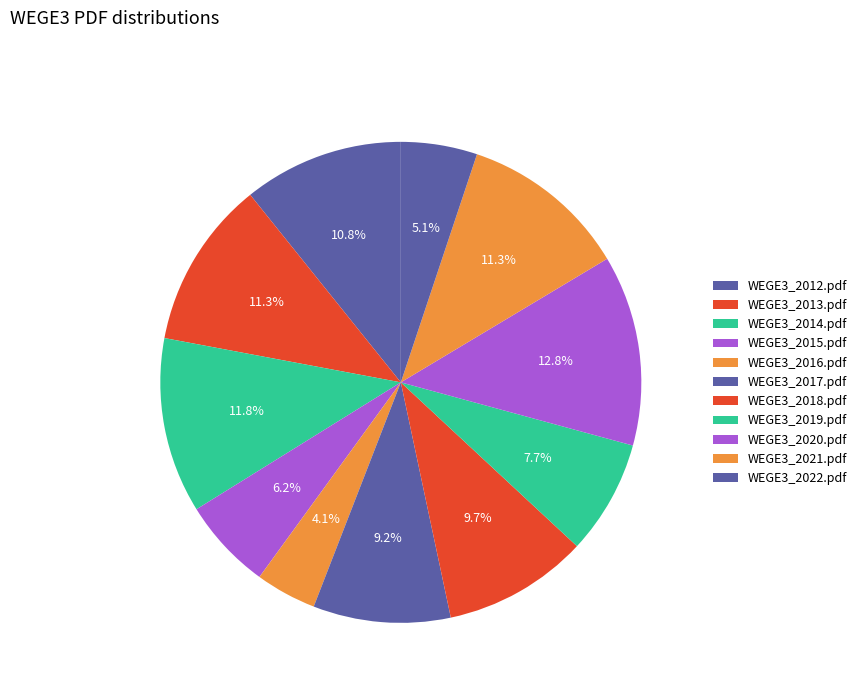

Is the sum of WEGE3_2021.pdf and WEGE3_2013.pdf greater than half?

No